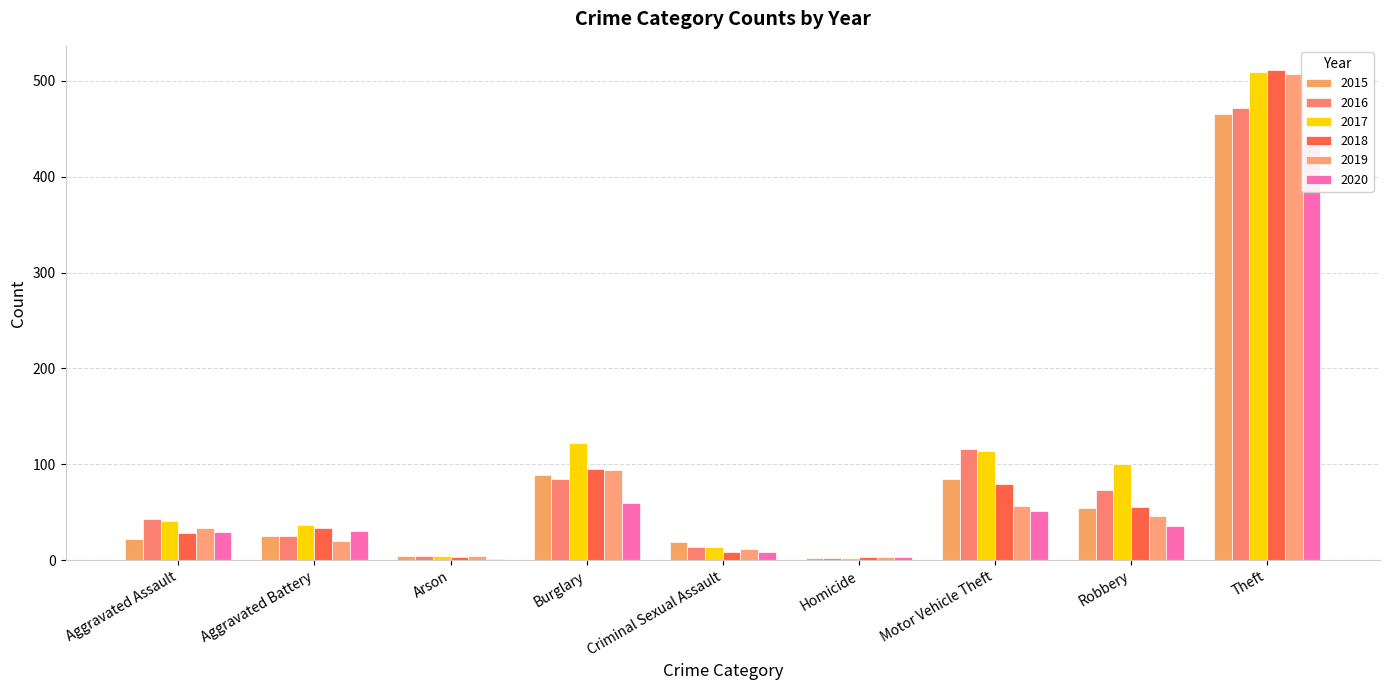

Rank the series at Aggravated Battery from lowest to highest value.

2019, 2015, 2016, 2020, 2018, 2017